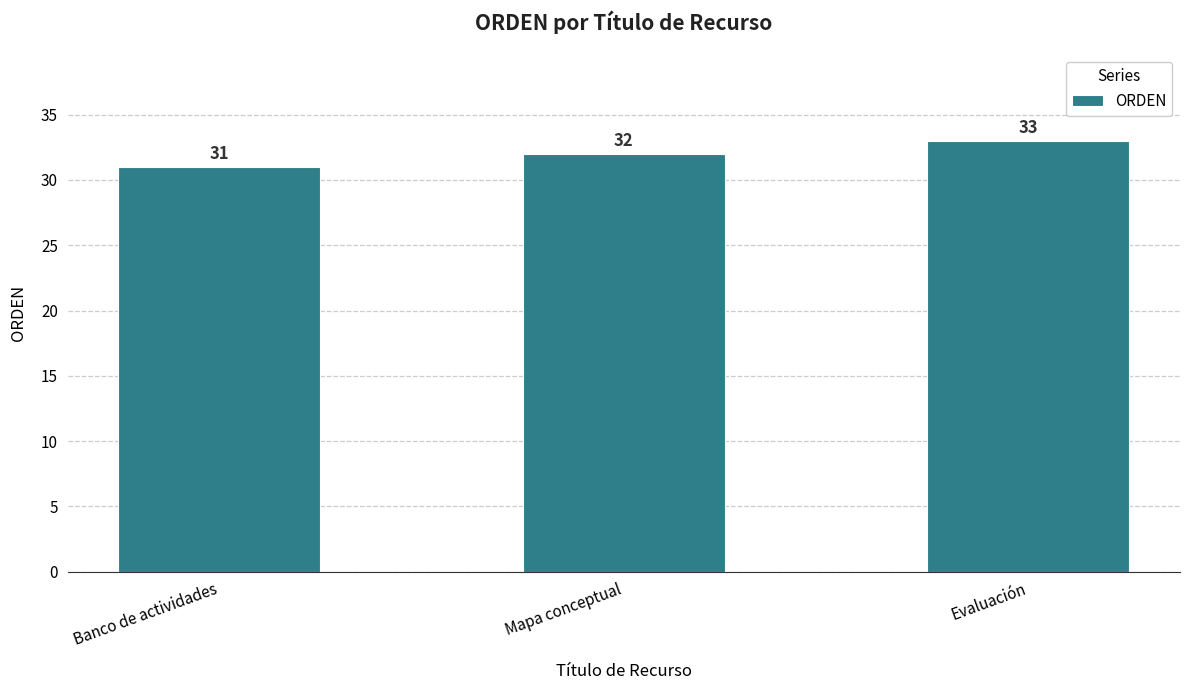

Count the values in the range 31 to 33.

3